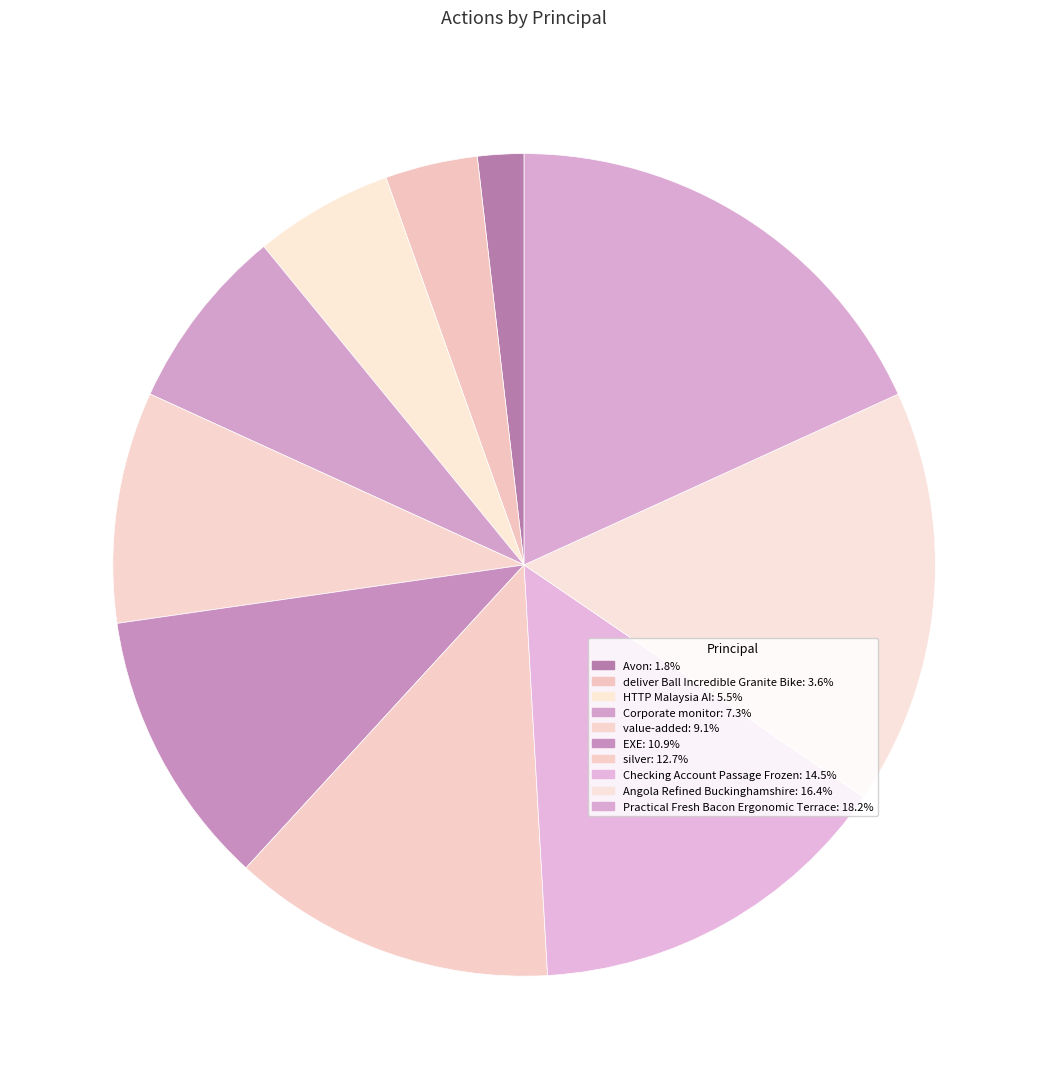

Is Avon the majority of the pie?

No